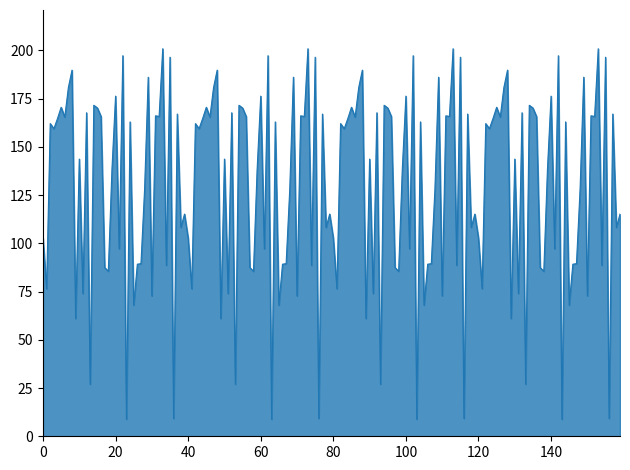

What is the difference between the maximum and minimum values?

192.0